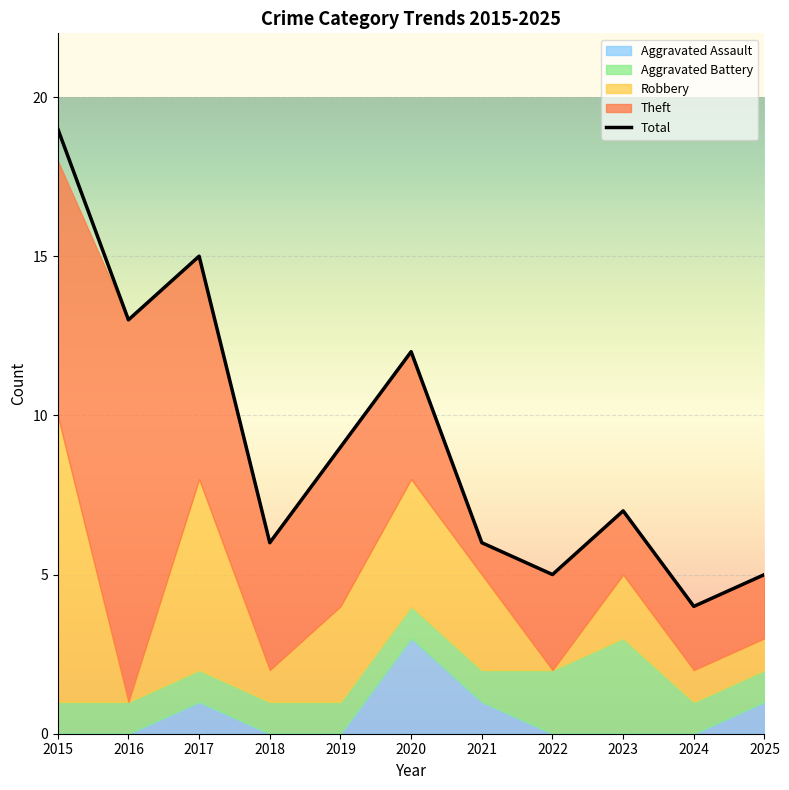

Where is the first local maximum for Robbery?

2017